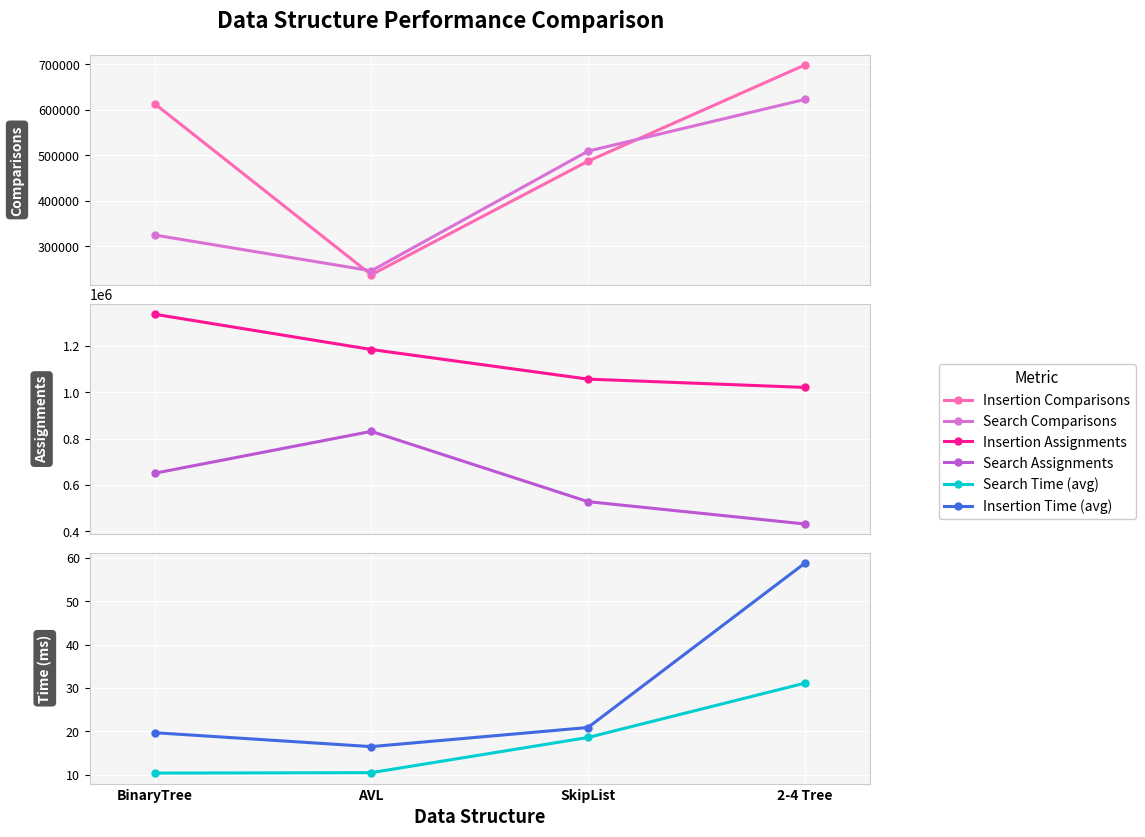

True or false: Insertion Comparisons and Insertion Time (avg) intersect in this chart.

False